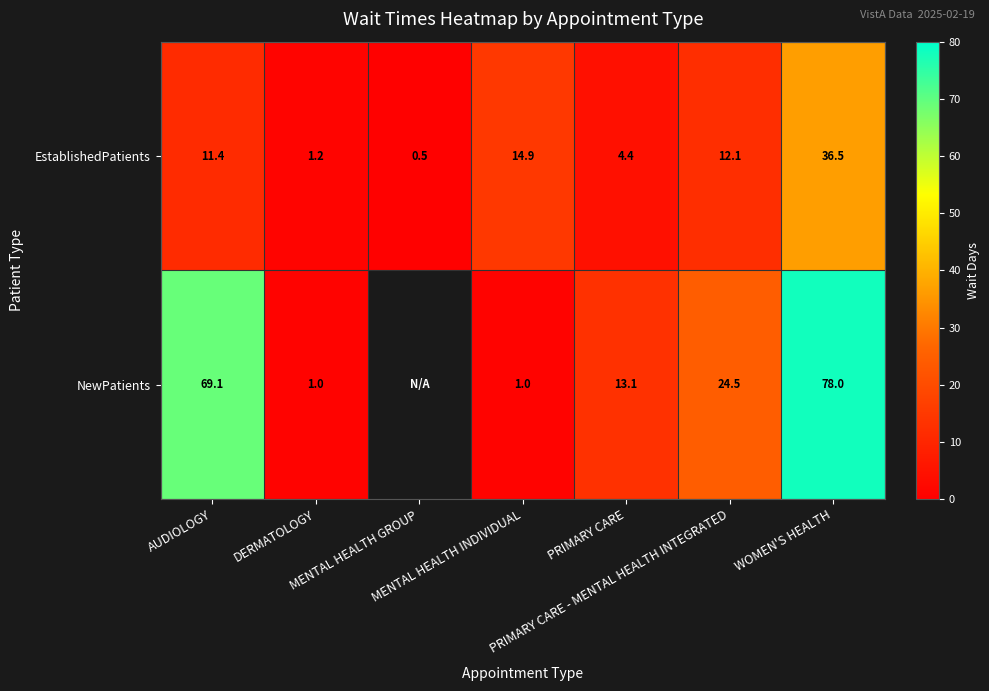

At which category is the sum across all series the highest?

WOMEN'S HEALTH